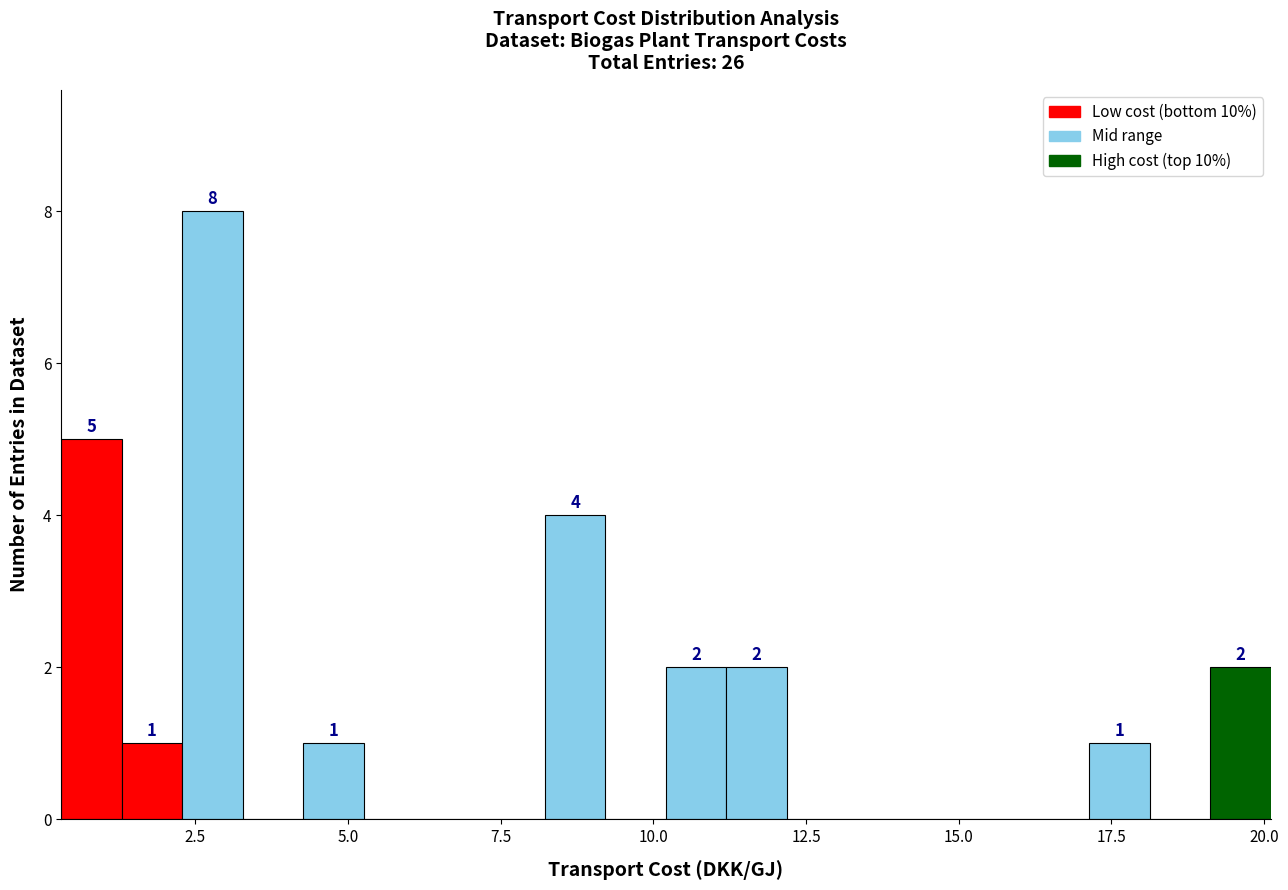

Around what value on the x-axis is the tallest bar? Give the approximate position of its centre, as read against the axis.

3.0